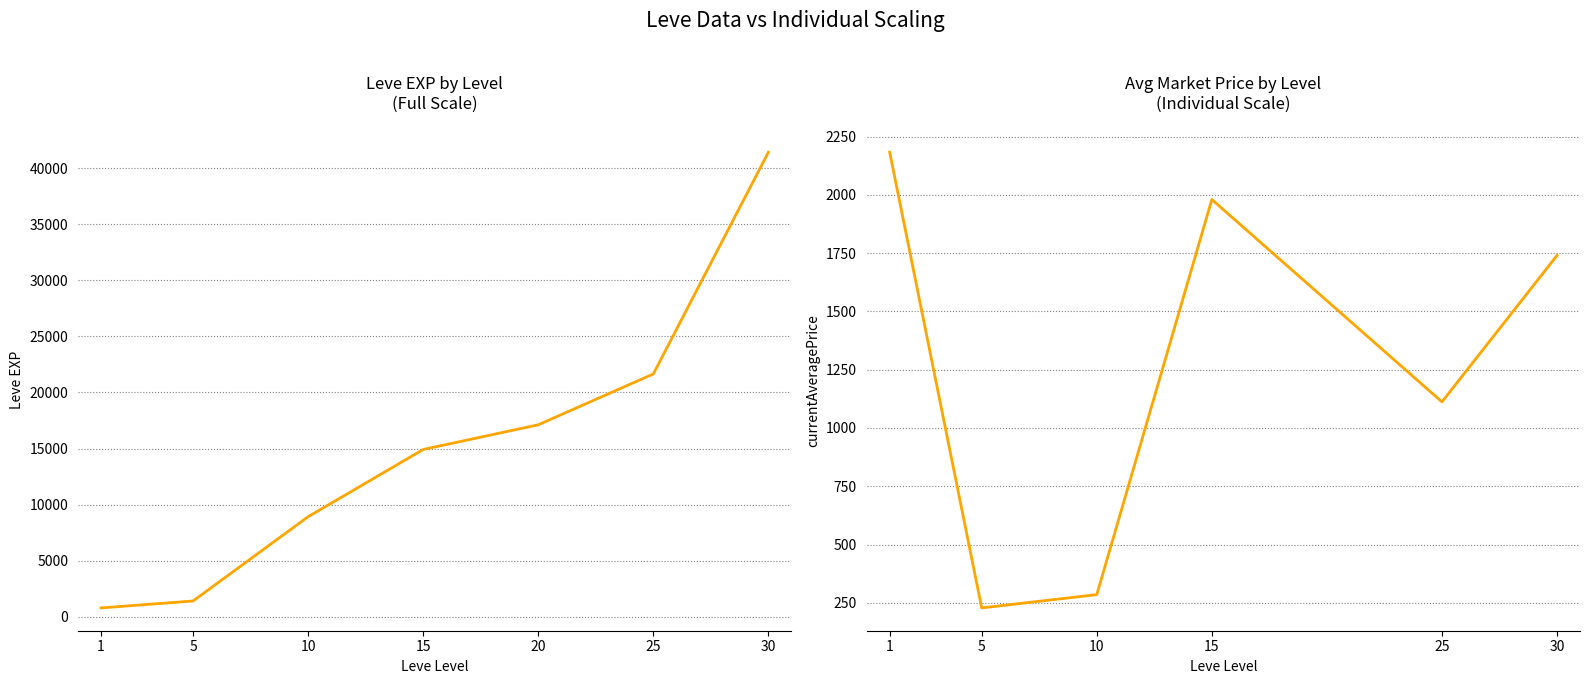

True or false: the data shows 28384 at 30.

False